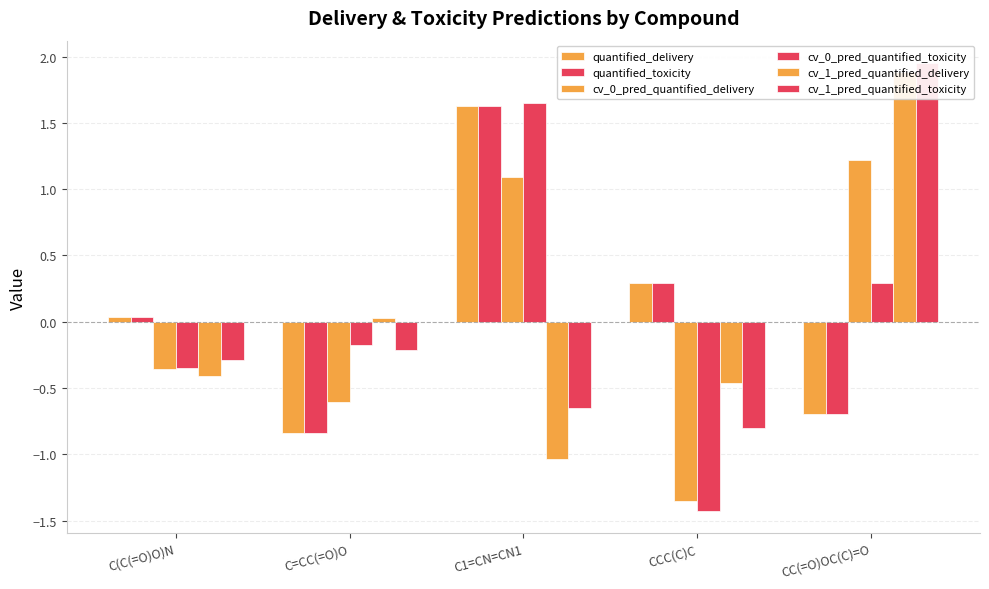

At which label is cv_1_pred_quantified_delivery closest to 0?

C=CC(=O)O